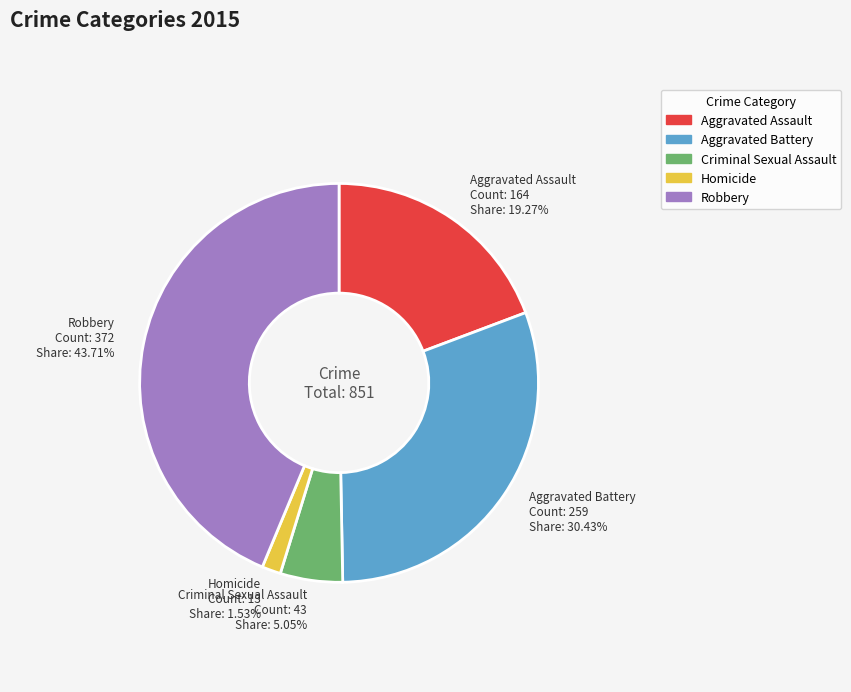

Does Homicide represent more than half of the total?

No